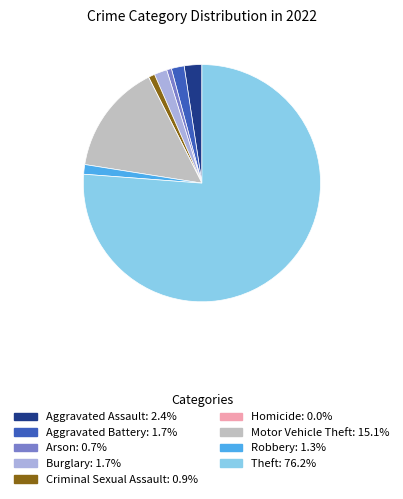

Does Theft represent more than half of the total?

Yes